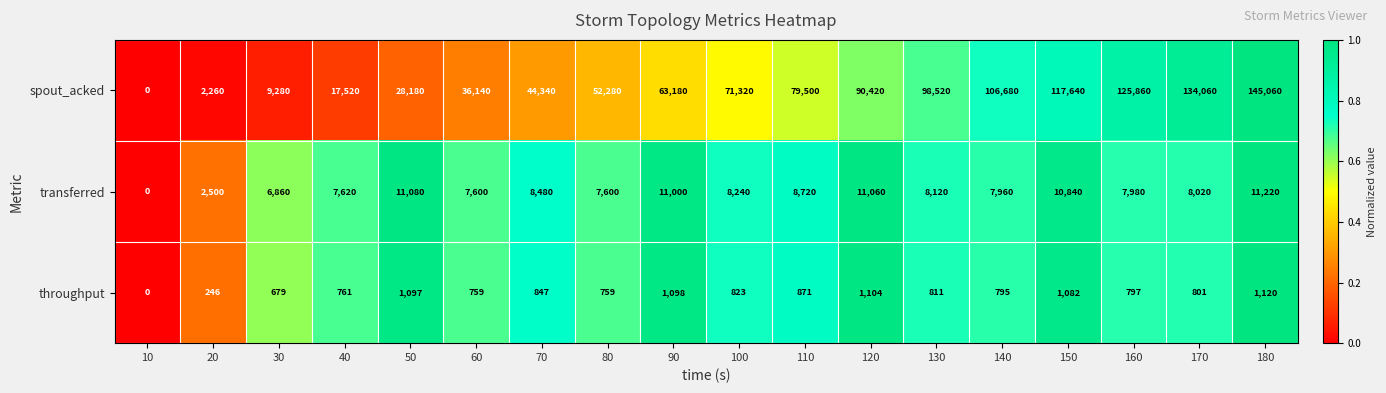

True or false: spout_acked has a value of 4068 at 20.

False